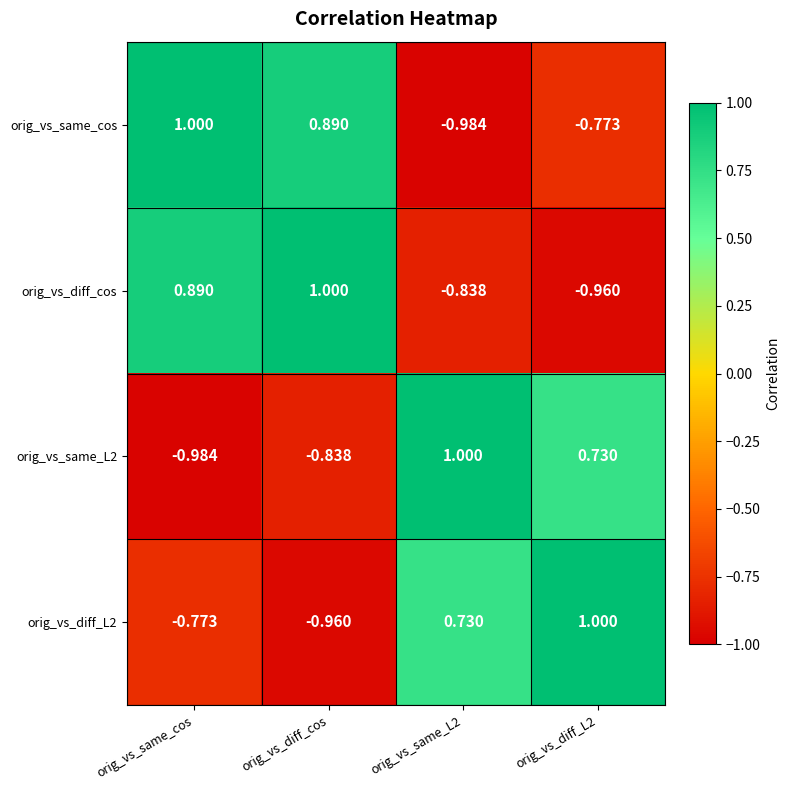

Where does the orig_vs_diff_cos series first go above 0?

orig_vs_same_cos